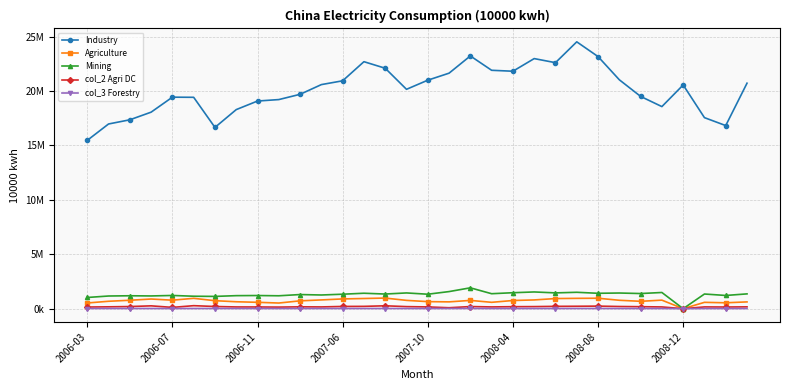

Does the chart have visible grid lines?

Yes